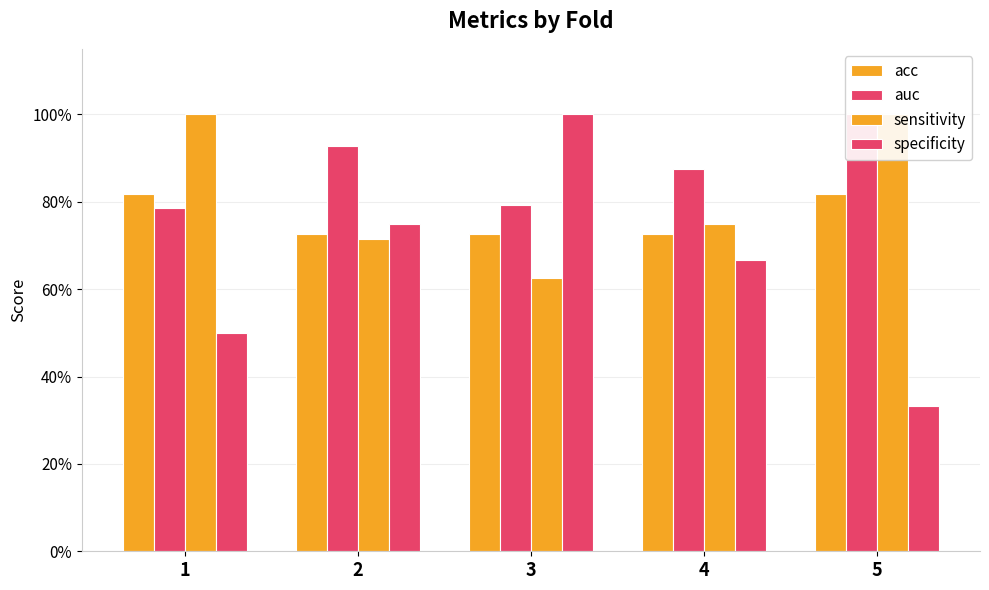

At which label is sensitivity closest to 0?

3